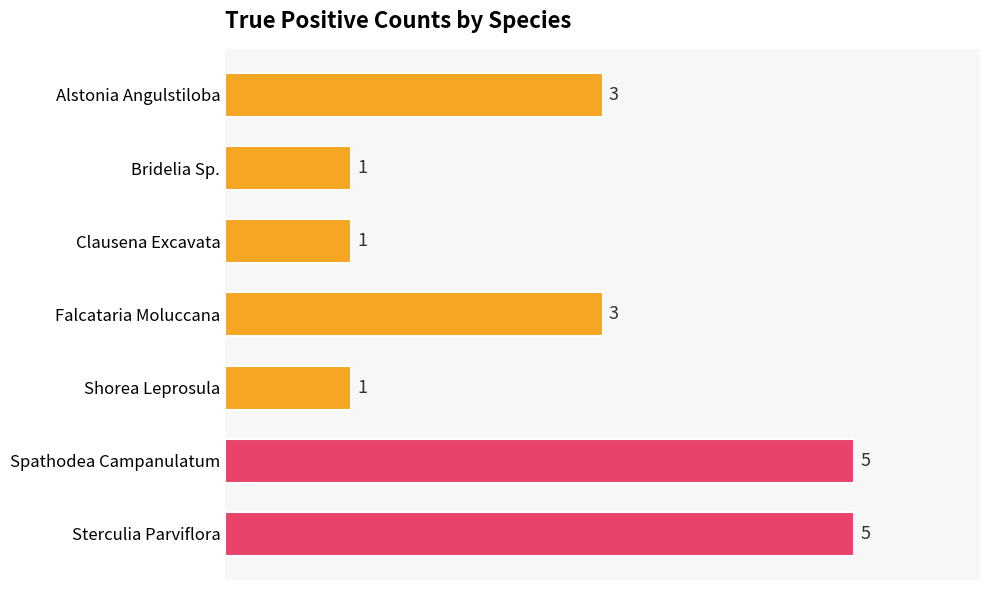

What is the sum of all values?

19